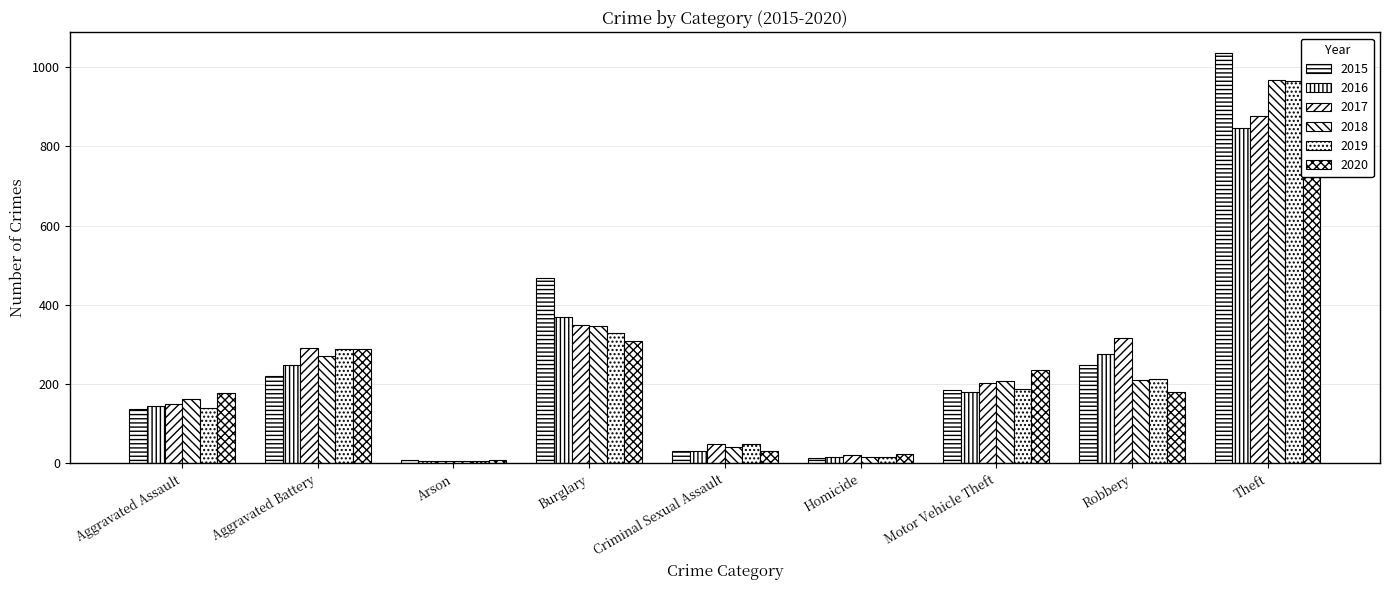

What is the minimum value for 2020?

8